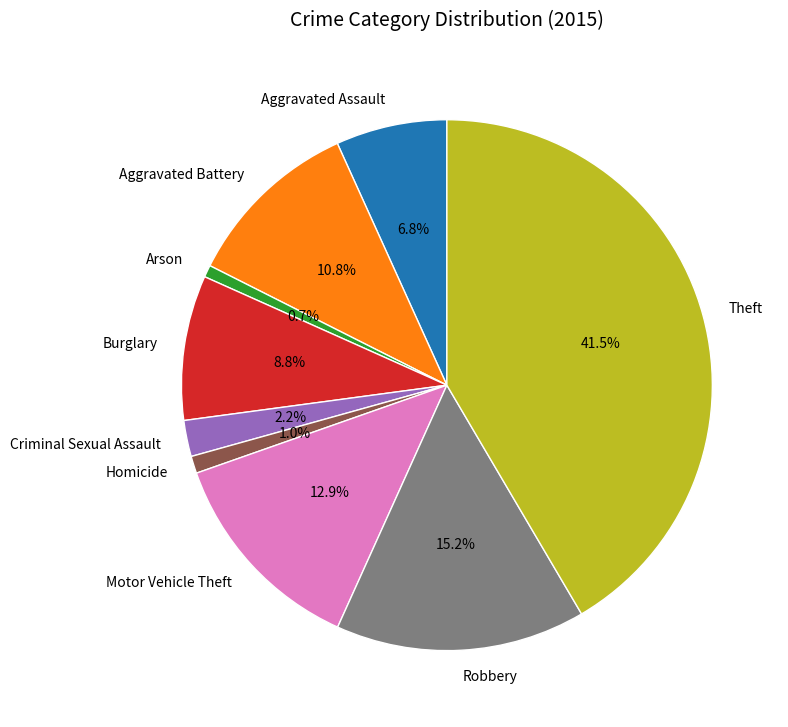

Approximately how many times larger is the value at Theft compared to Aggravated Battery?

3.8